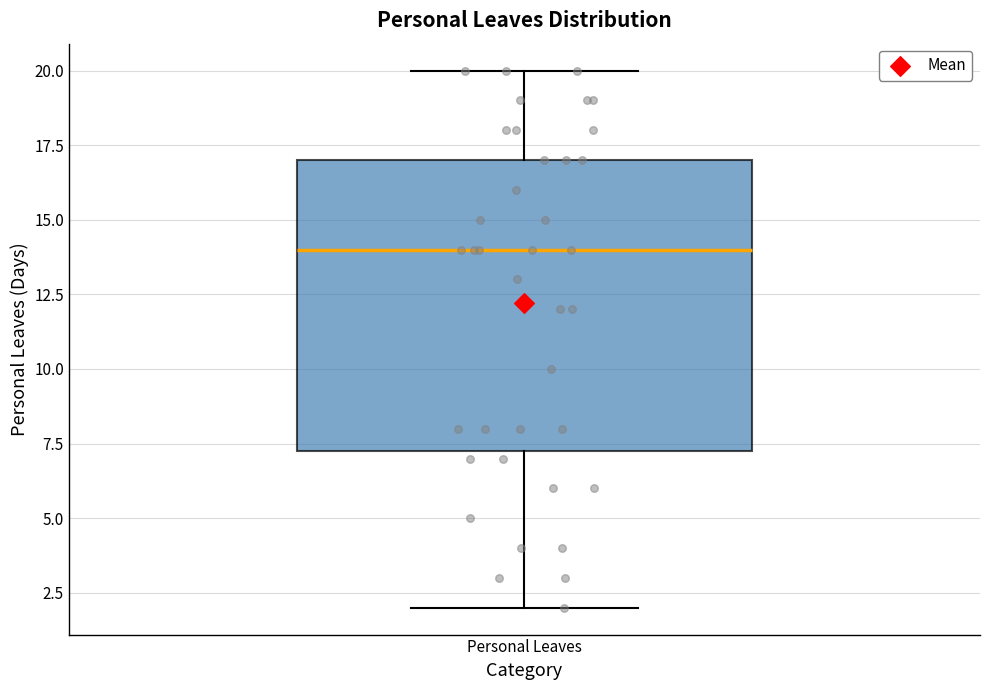

Read this box plot against the y-axis: the position of the median line, the range covered by the box, and the ends of both whiskers. The values are not printed on the chart, so give them approximately, as read against the axis.

median 14.0, box 7.5 to 17.0, whiskers 2.0 to 20.0